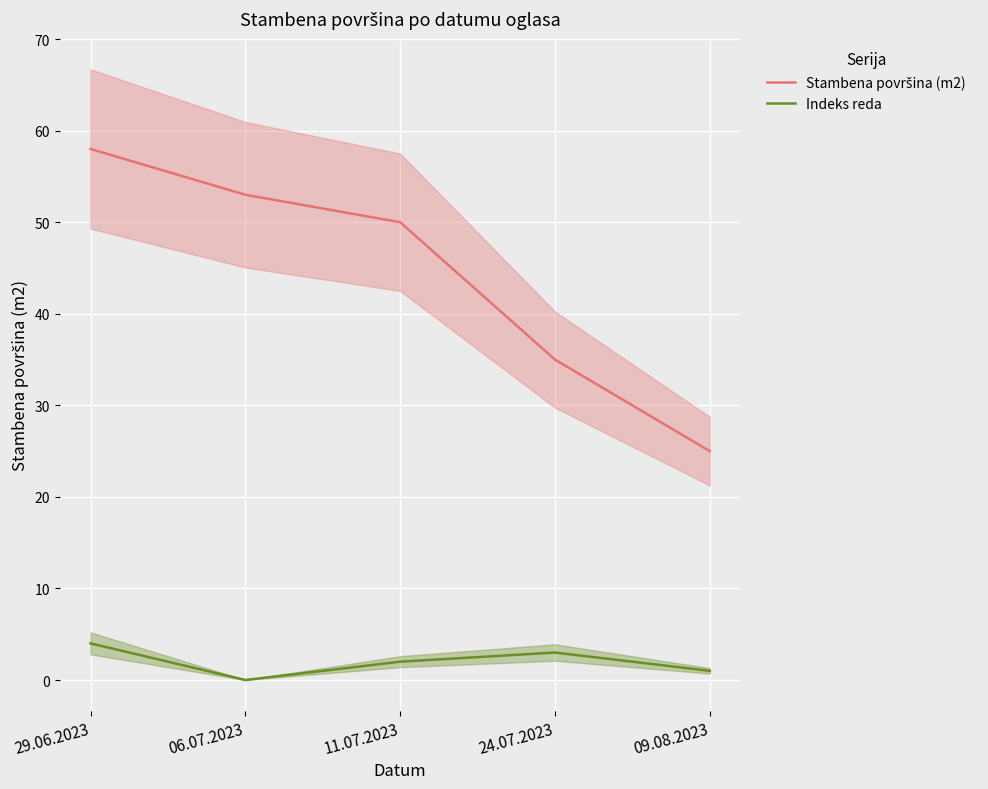

What is the sum of the Stambena površina (m2) values at 24.07.2023 and 06.07.2023?

88